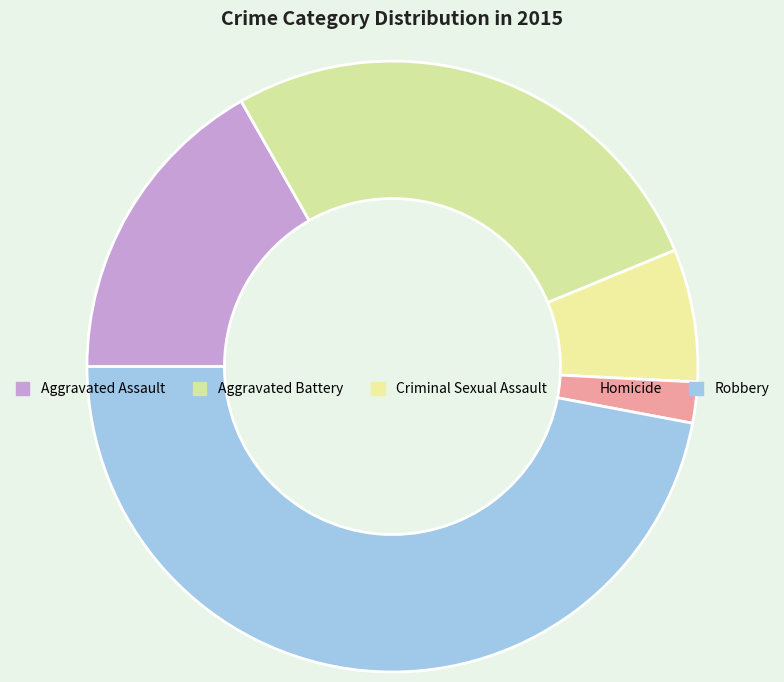

Is Homicide the majority of the pie?

No